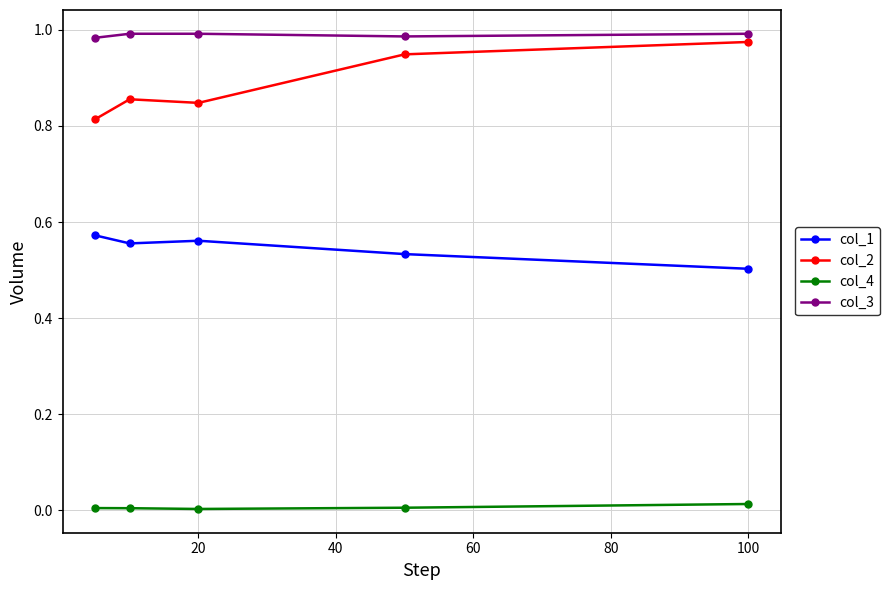

True or false: col_3 has more than 2 interior local peaks.

False